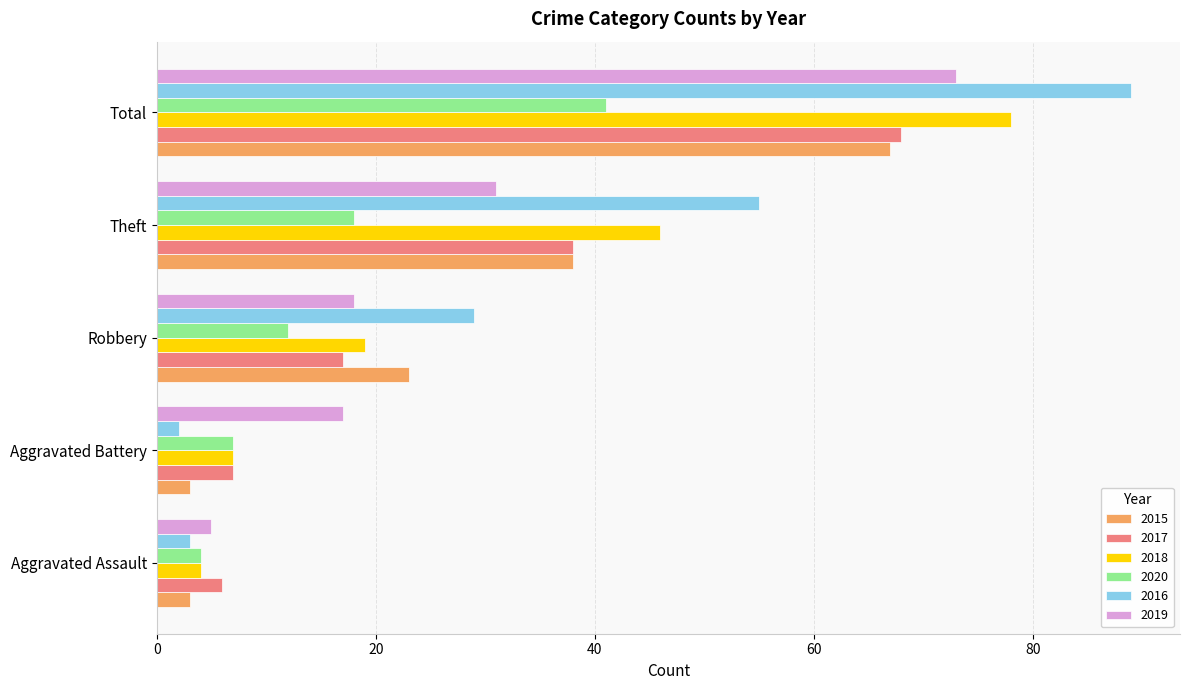

What is the total value across all series at Robbery?

118